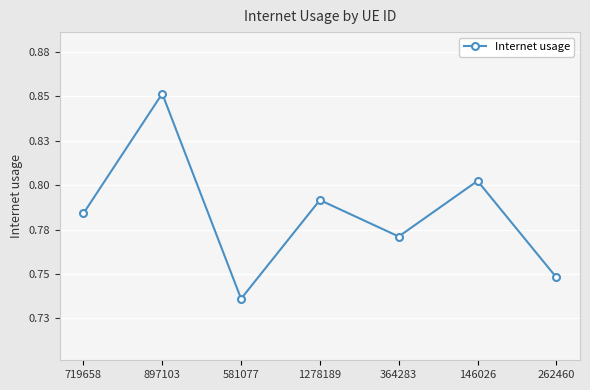

Does the chart have visible grid lines?

Yes